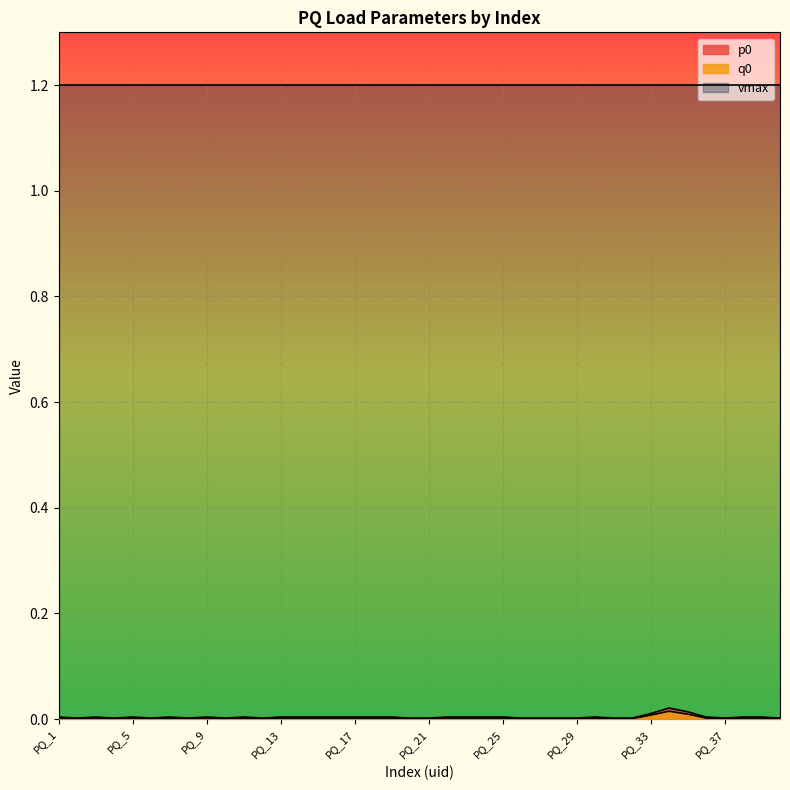

The value of p0 at PQ_1 is 0.0. True or false?

True